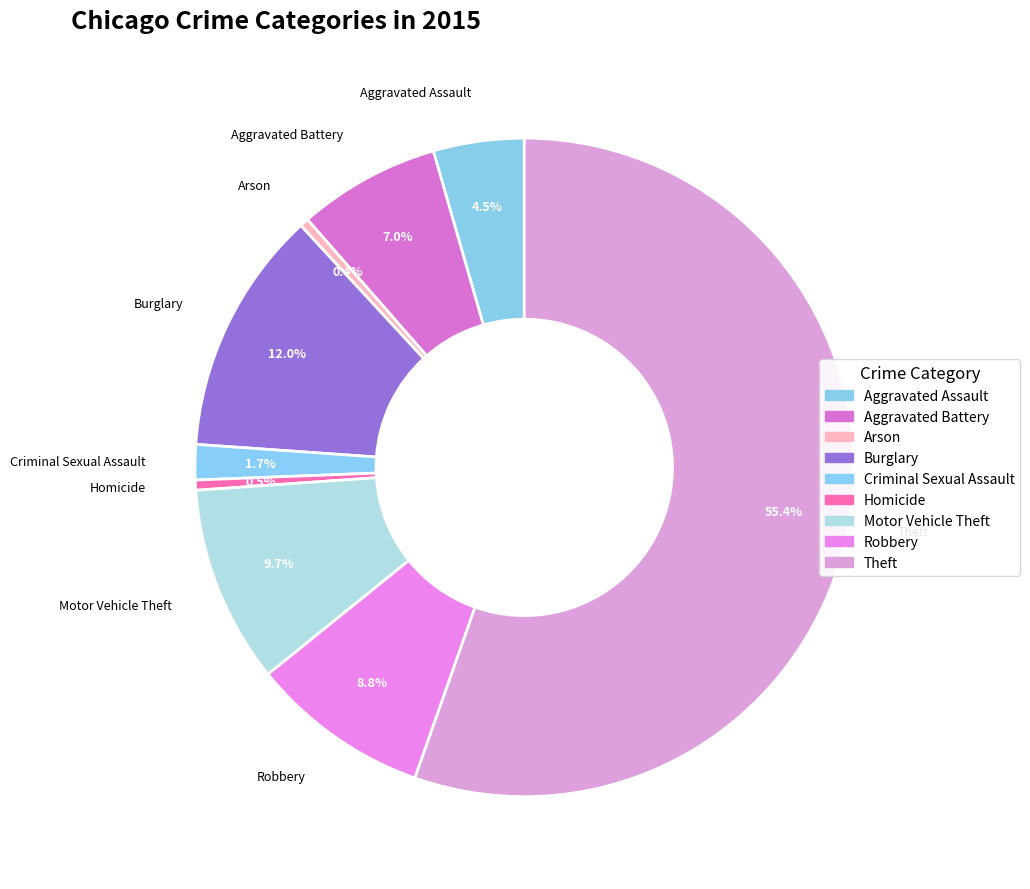

Count the number of slices in the pie.

9